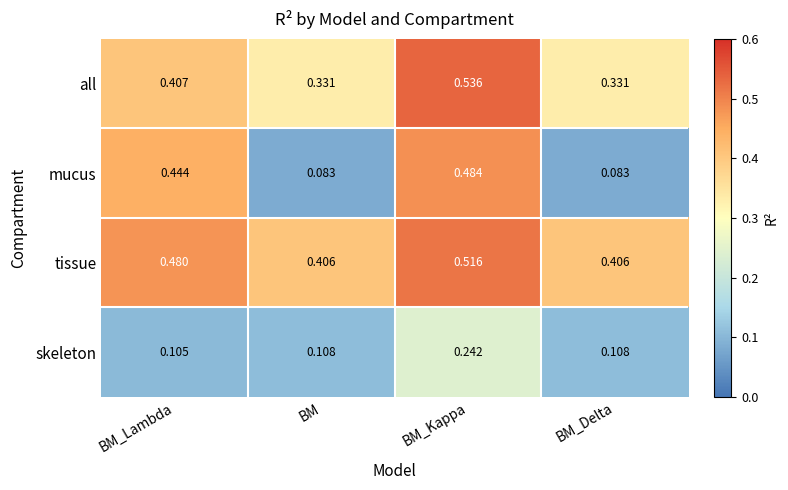

Which series has the largest total across all categories?

tissue